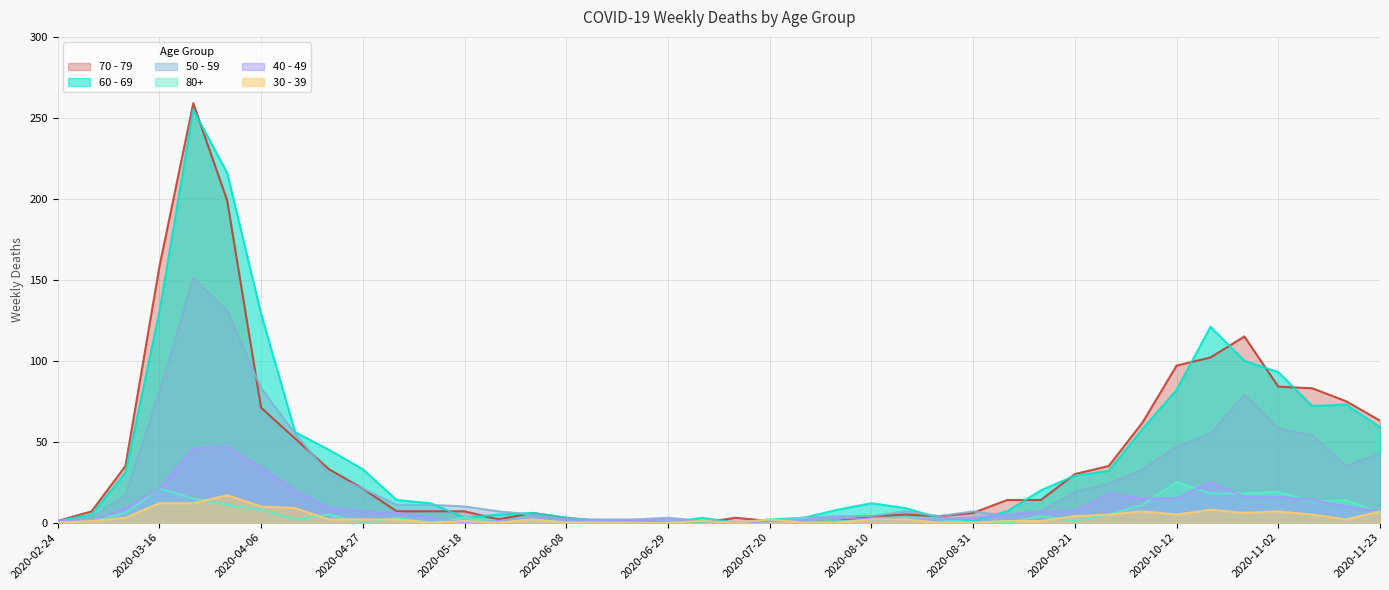

The value of 50 - 59 at 2020-06-08 is 3. True or false?

False